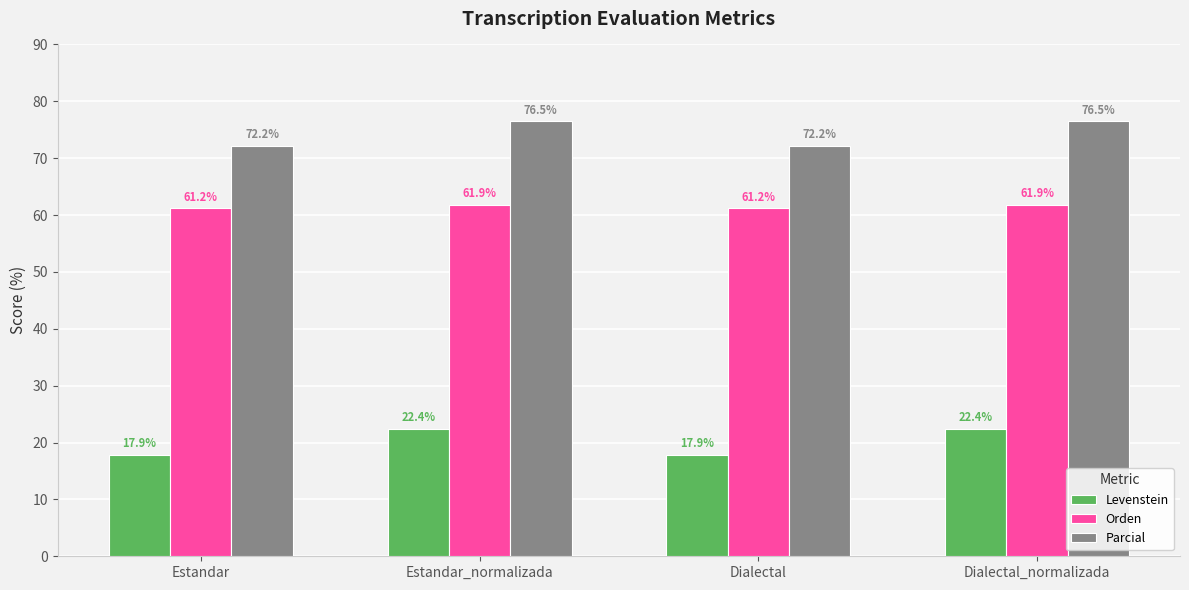

How many data points in Parcial are above 76?

2